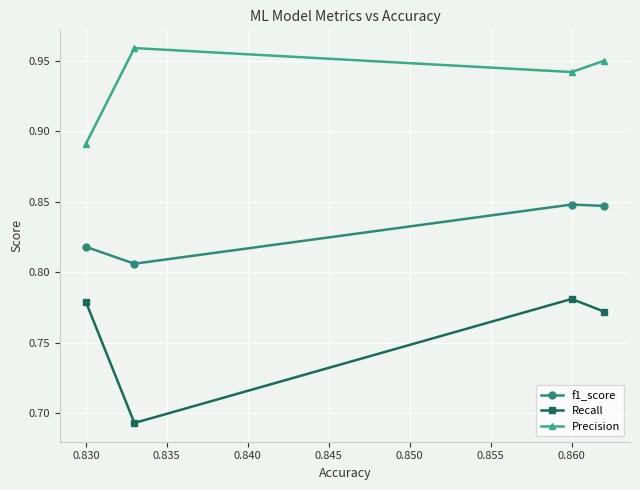

List the series in order of their peak value, highest first.

Precision, f1_score, Recall